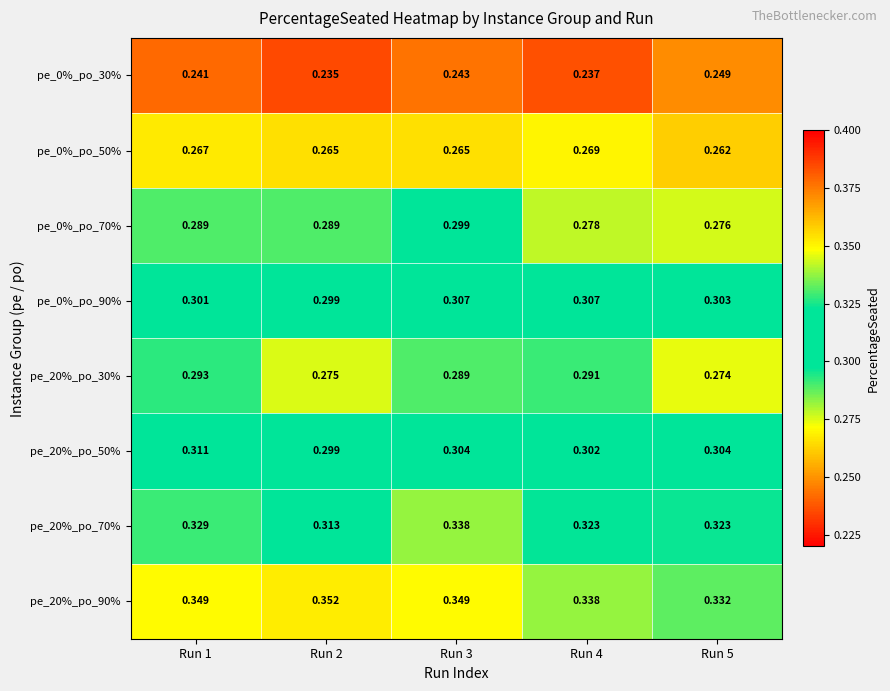

At which category does the chart reach its minimum across all series?

Run 2